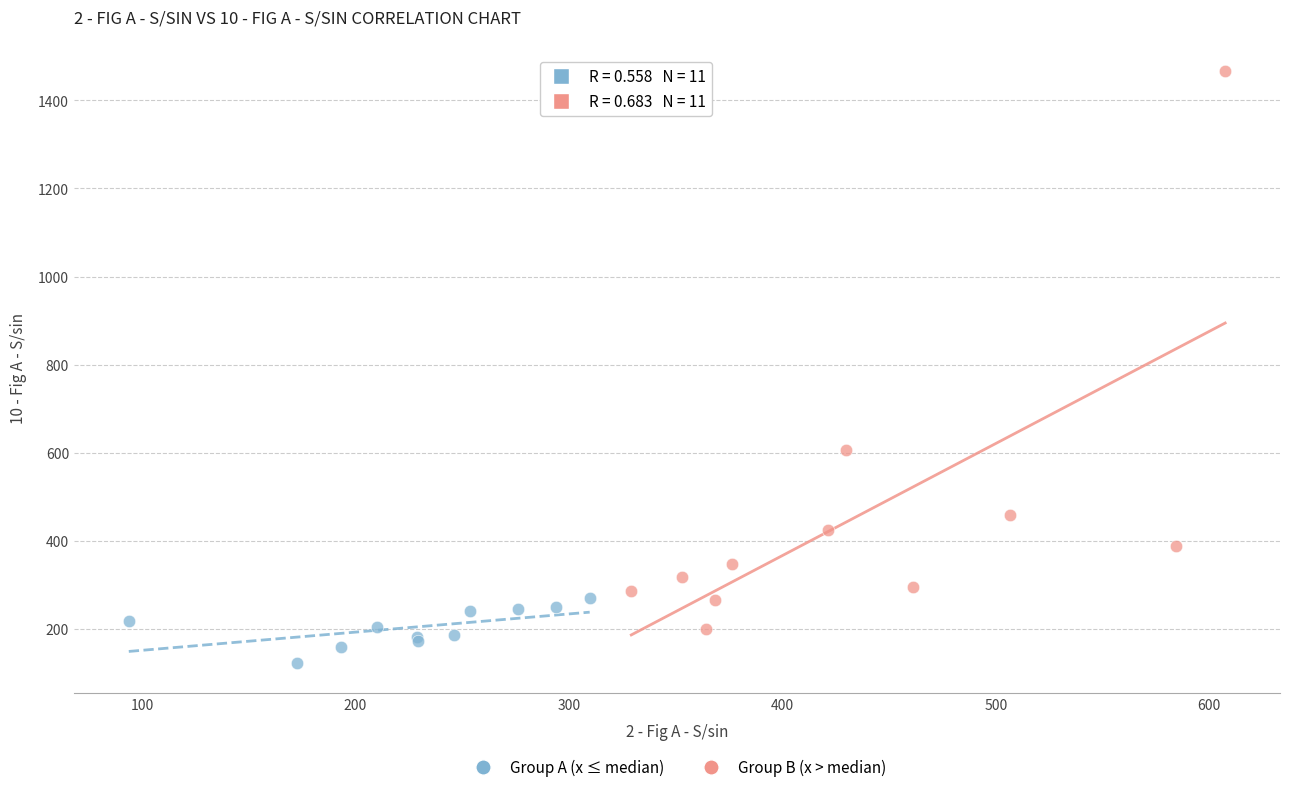

Which series reaches the minimum Y coordinate?

Group A (x ≤ median)